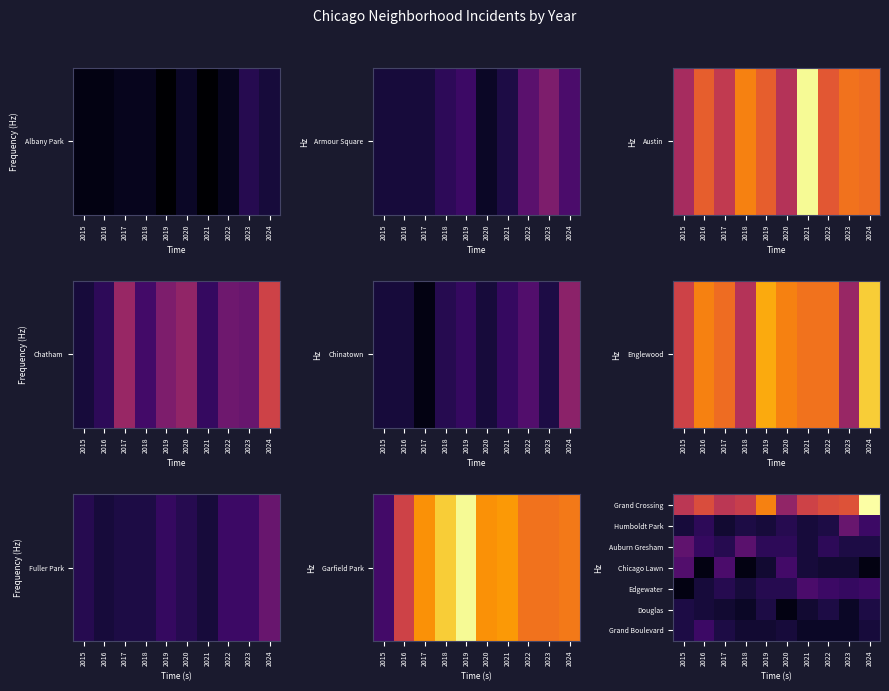

What is the greatest value displayed?

58